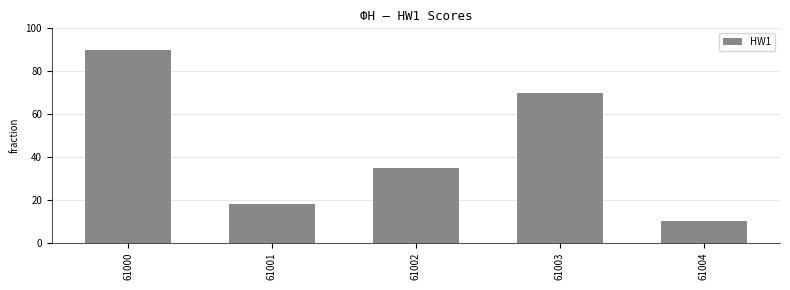

What is the sum of the values at 61000 and 61004?

100